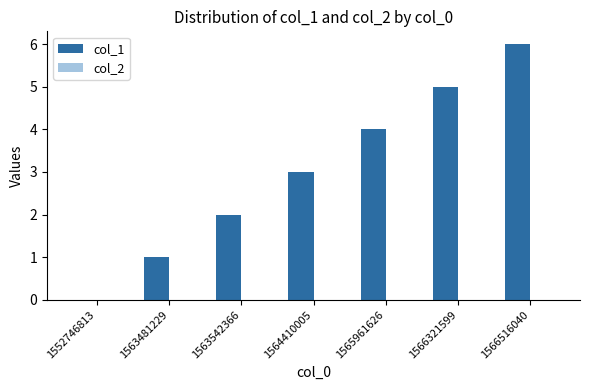

Which category has the highest value across all series?

1566516040